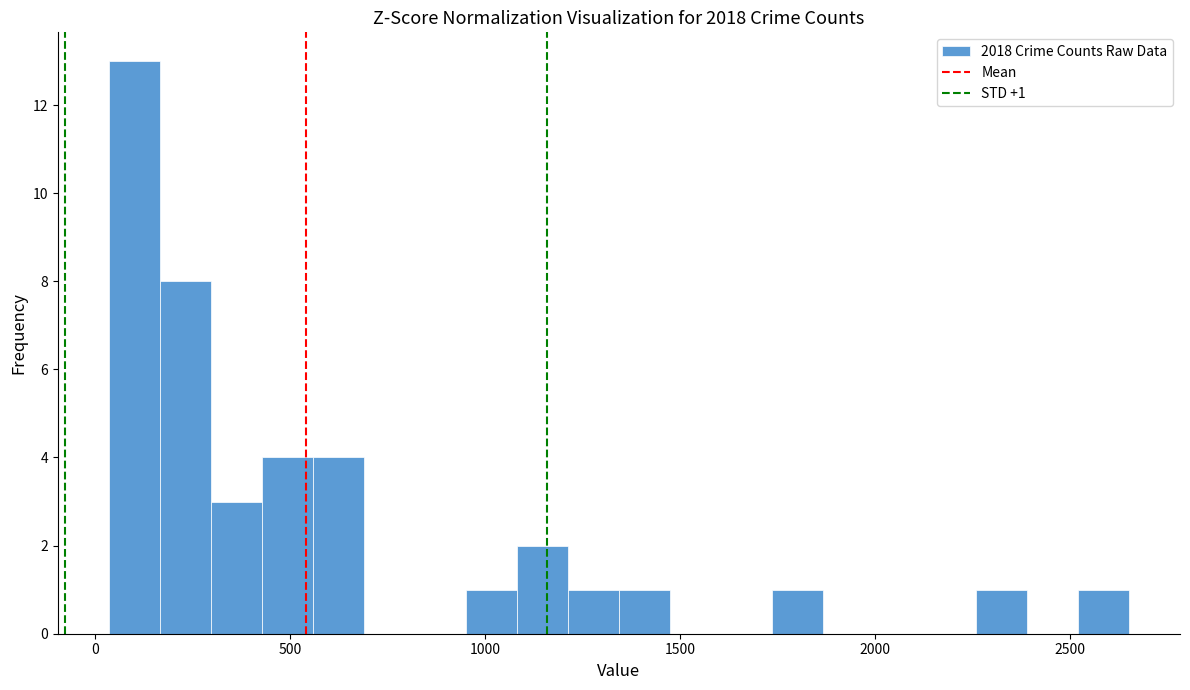

Read against the x-axis, roughly where is the centre of the tallest bar?

100